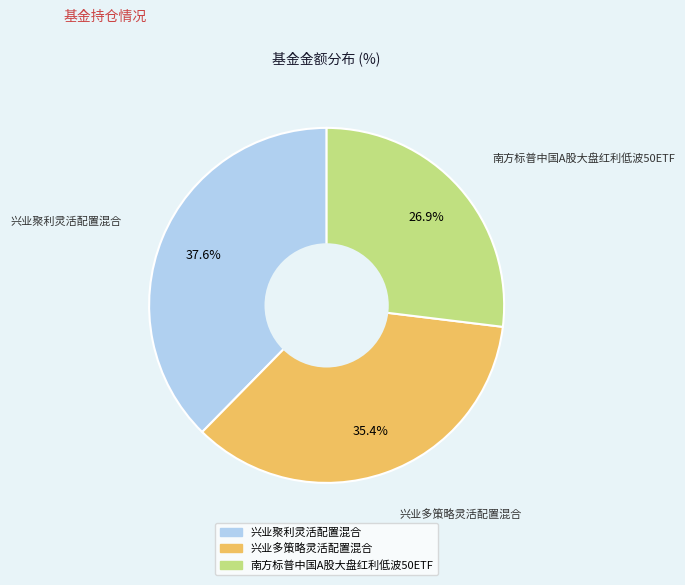

True or false: 兴业多策略灵活配置混合 accounts for 29% of the total.

False